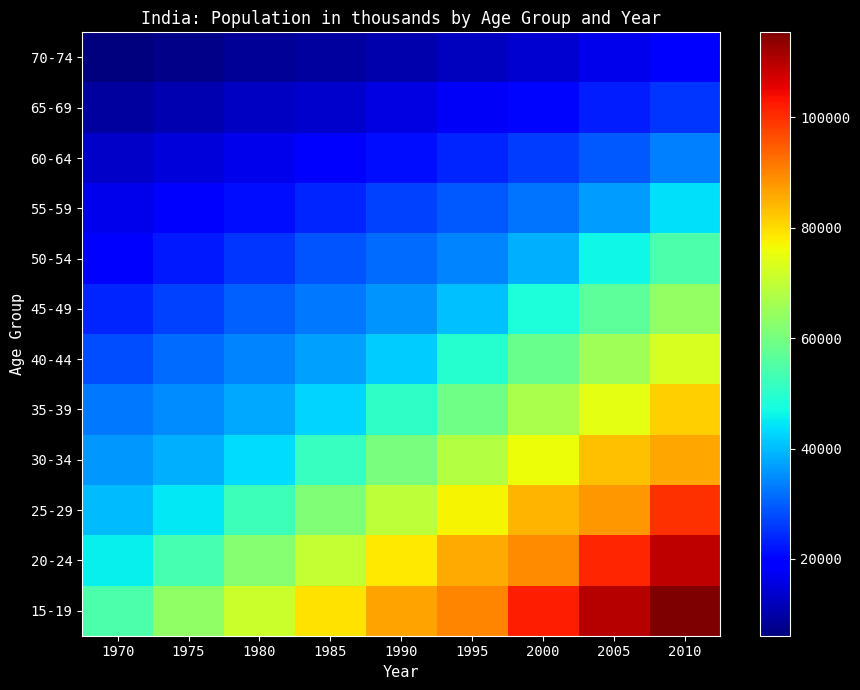

Reading left to right, extract all data points from this chart.

15-19: 1970=54623	1975=63480	1980=71273	1985=79288	1990=86678	1995=89968	2000=102090	2005=110072	2010=115383
20-24: 1970=45740	1975=53509	1980=62367	1985=70281	1990=78331	1995=85654	2000=89020	2005=101182	2010=109275
25-29: 1970=39878	1975=44625	1980=52385	1985=61369	1990=69294	1995=77217	2000=84460	2005=87787	2010=100009
30-34: 1970=36157	1975=38836	1980=43612	1985=51458	1990=60418	1995=68224	2000=76000	2005=82999	2010=86338
35-39: 1970=32564	1975=35118	1980=37855	1985=42732	1990=50547	1995=59391	2000=67058	2005=74572	2010=81433
40-44: 1970=28134	1975=31484	1980=34081	1985=36892	1990=41770	1995=49484	2000=58187	2005=65646	2010=73015
45-49: 1970=23799	1975=27009	1980=30345	1985=32893	1990=35743	1995=40572	2000=48160	2005=56669	2010=64010
50-54: 1970=19958	1975=22563	1980=25721	1985=28766	1990=31344	1995=34198	2000=38961	2005=46368	2010=54712
55-59: 1970=16474	1975=18526	1980=21061	1985=23751	1990=26746	1995=29317	2000=32162	2005=36816	2010=44012
60-64: 1970=12947	1975=14740	1980=16709	1985=18550	1990=21125	1995=24002	2000=26532	2005=29341	2010=33839
65-69: 1970=9323	1975=10890	1980=12547	1985=13777	1990=15499	1995=17870	2000=20548	2005=22979	2010=25691
70-74: 1970=6096	1975=7065	1980=8394	1985=9487	1990=10589	1995=12103	2000=14169	2005=16542	2010=18770